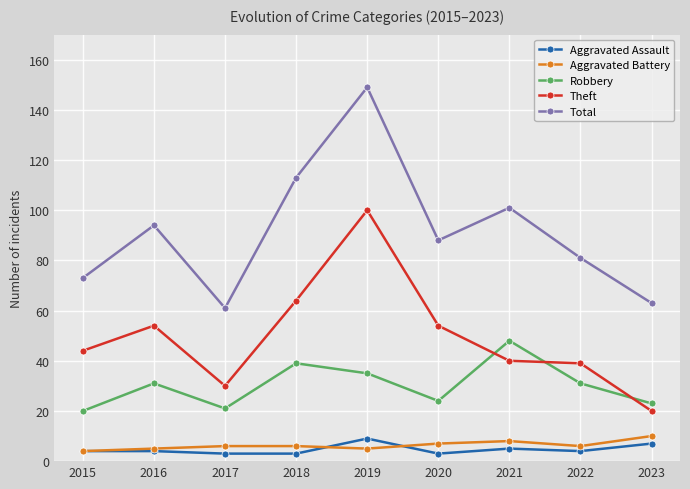

Reading right to left, list all the values displayed in this chart.

Aggravated Assault: 2023=7	2022=4	2021=5	2020=3	2019=9	2018=3	2017=3	2016=4	2015=4
Aggravated Battery: 2023=10	2022=6	2021=8	2020=7	2019=5	2018=6	2017=6	2016=5	2015=4
Robbery: 2023=23	2022=31	2021=48	2020=24	2019=35	2018=39	2017=21	2016=31	2015=20
Theft: 2023=20	2022=39	2021=40	2020=54	2019=100	2018=64	2017=30	2016=54	2015=44
Total: 2023=63	2022=81	2021=101	2020=88	2019=149	2018=113	2017=61	2016=94	2015=73